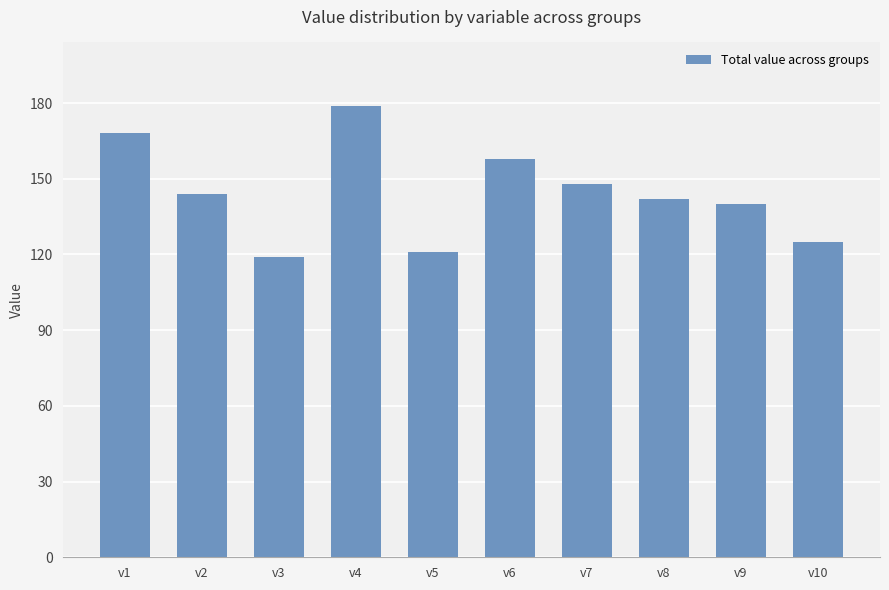

Which label corresponds to the smallest value in the chart?

v3